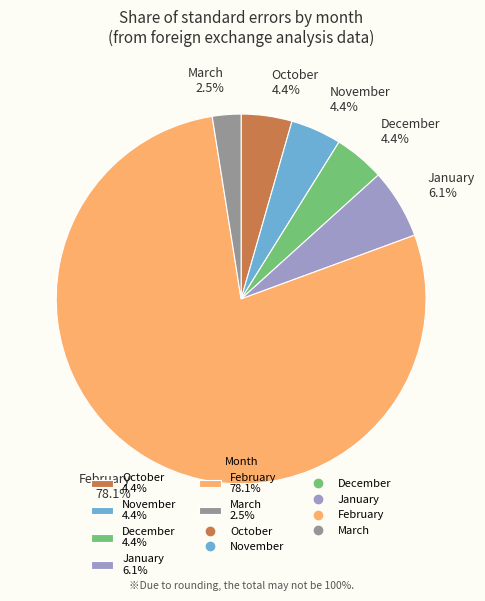

Does October 4.4% account for over 50% of the chart?

No